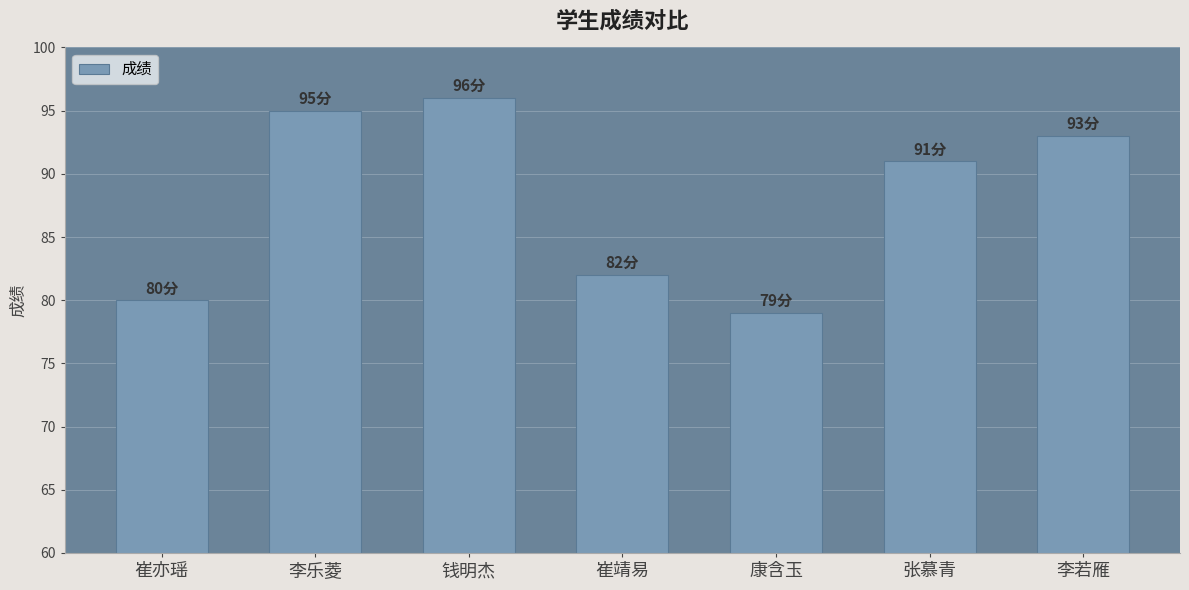

What value does the data have at 崔靖易?

82